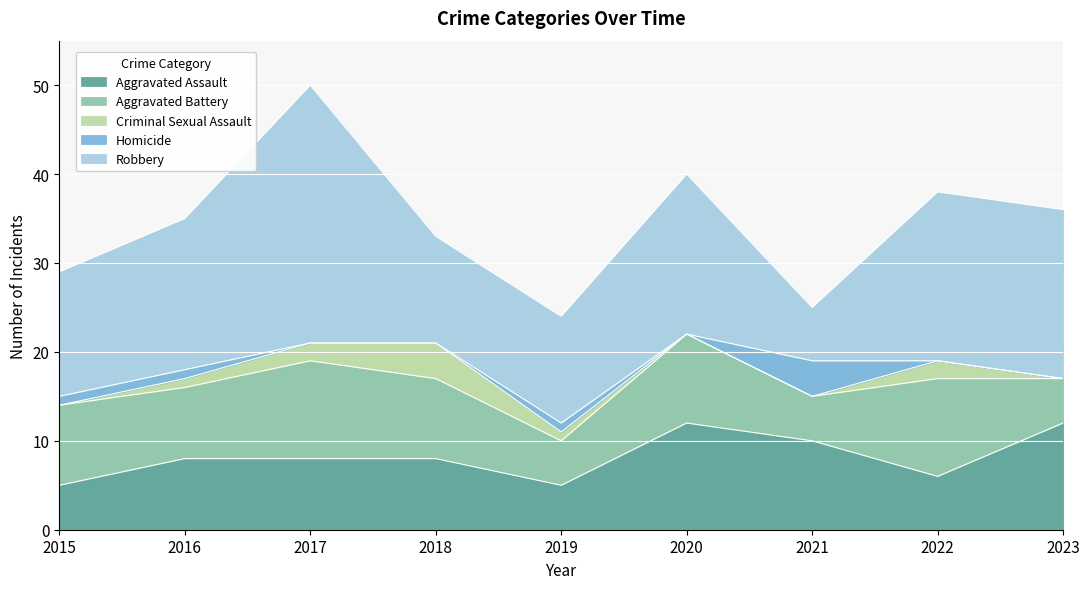

Reading left to right, transcribe all the data shown in this chart.

Aggravated Assault: 5	8	8	8	5	12	10	6	12
Aggravated Battery: 9	8	11	9	5	10	5	11	5
Criminal Sexual Assault: 0	1	2	4	1	0	0	2	0
Homicide: 1	1	0	0	1	0	4	0	0
Robbery: 14	17	29	12	12	18	6	19	19